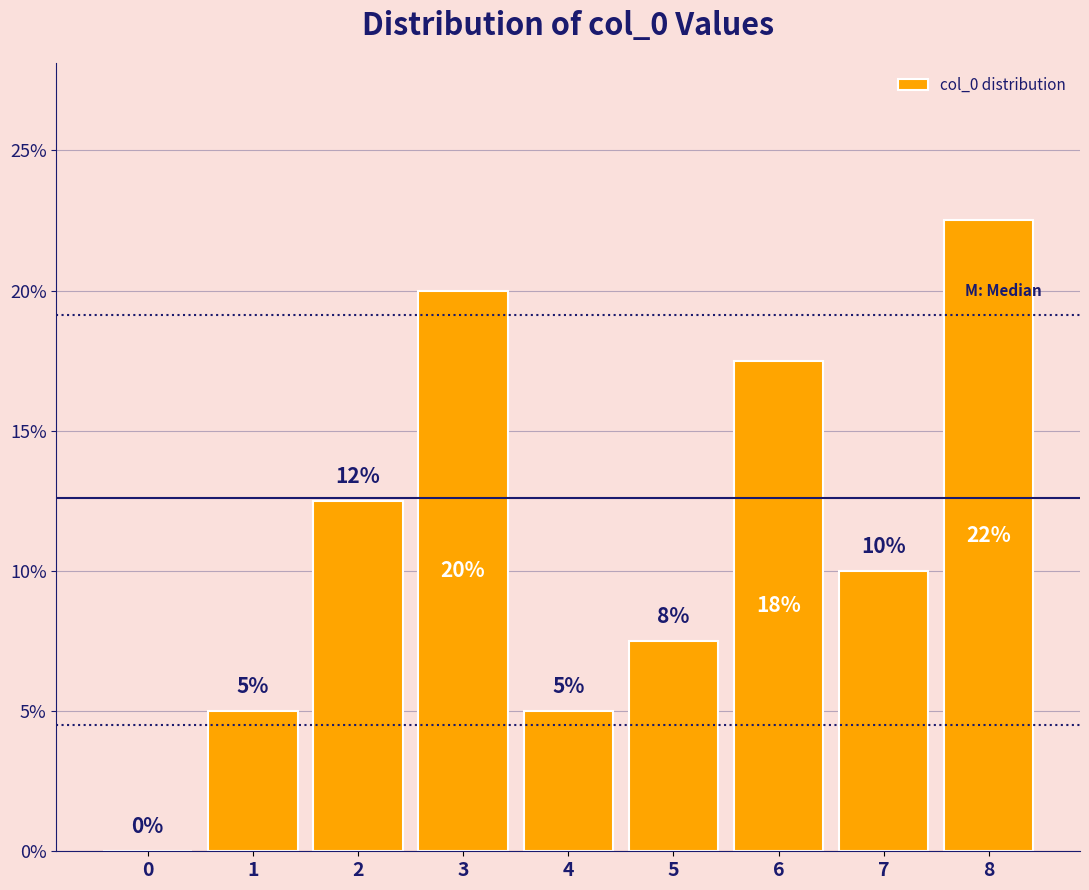

What is the sum of the values at 6 and 8?

40.0